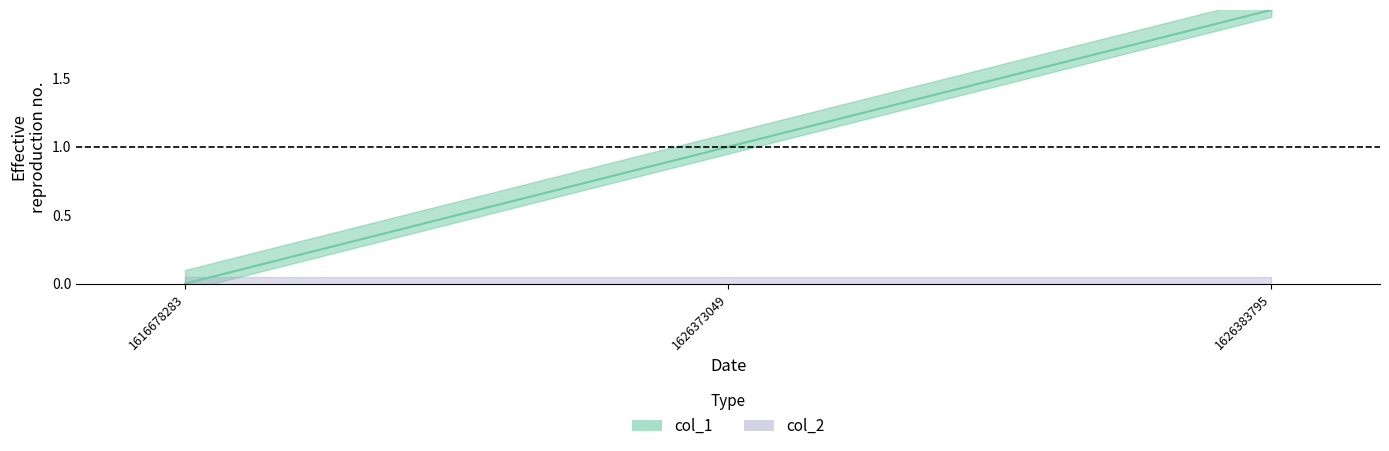

Which label corresponds to the smallest value in the chart?

1616678283